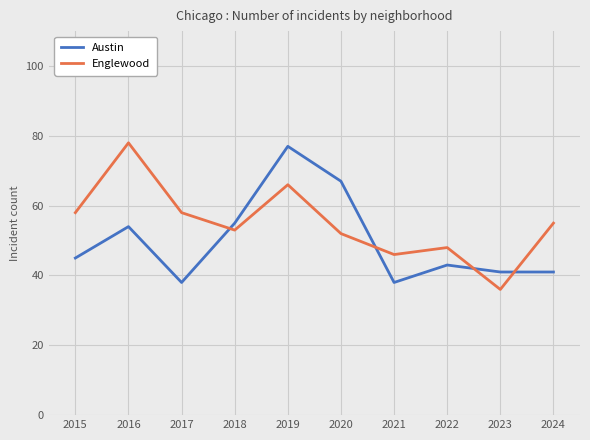

What is the difference between the maximum and minimum values in the Austin series?

39